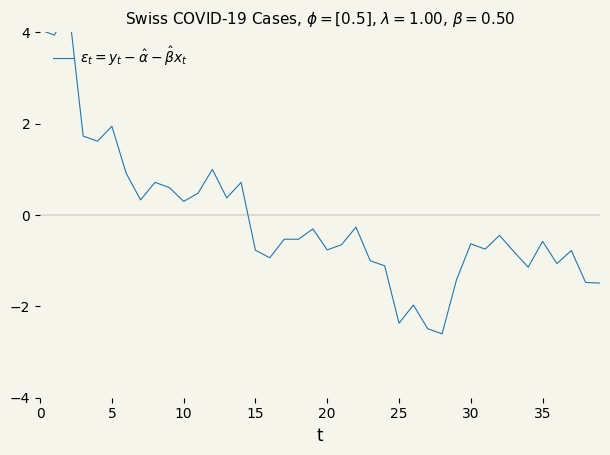

How many interior local peaks (higher than both neighbors) does the data have?

12